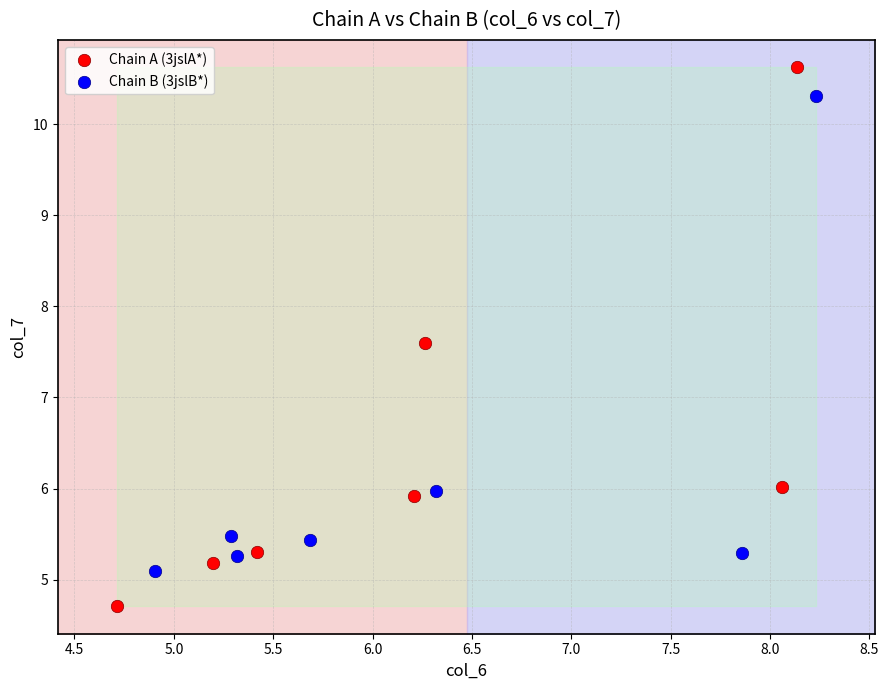

Which series has the widest spread of Y values?

Chain A (3jslA*)